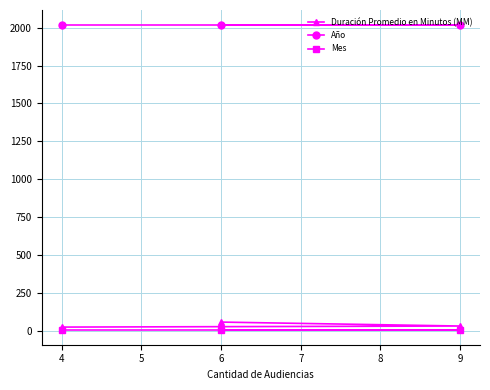

What is the total value across all series at 4?

2047